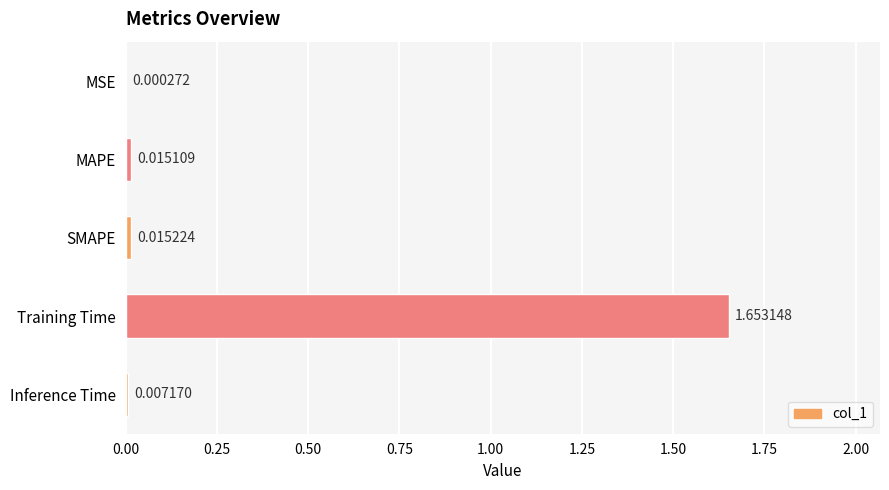

Which label corresponds to the largest value in the chart?

Training Time